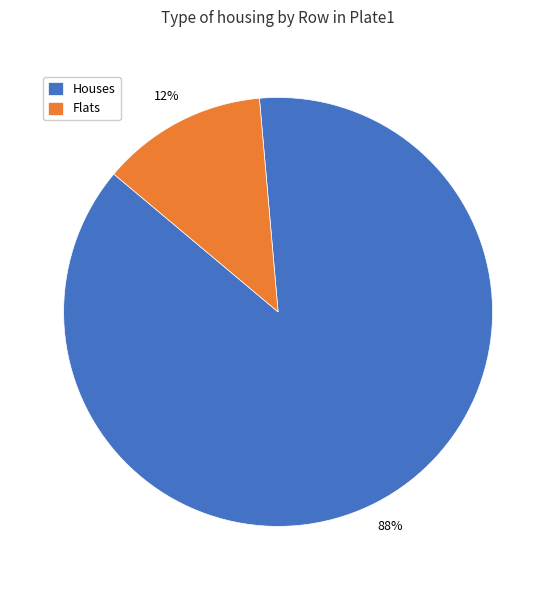

To the nearest percent, what is the combined percentage of Houses and Flats?

100%